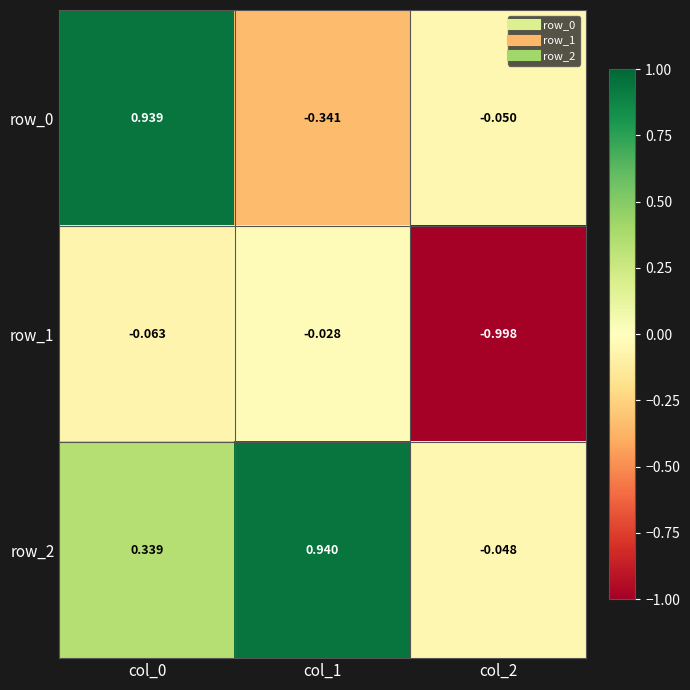

How many data points in row_0 are less than 0?

2